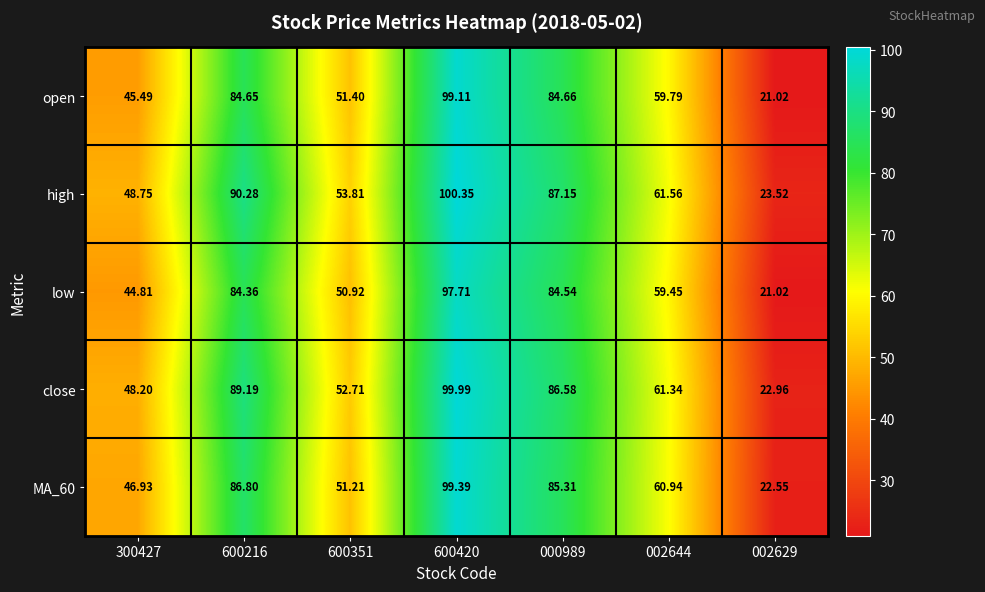

Which series has the largest range (max minus min)?

open